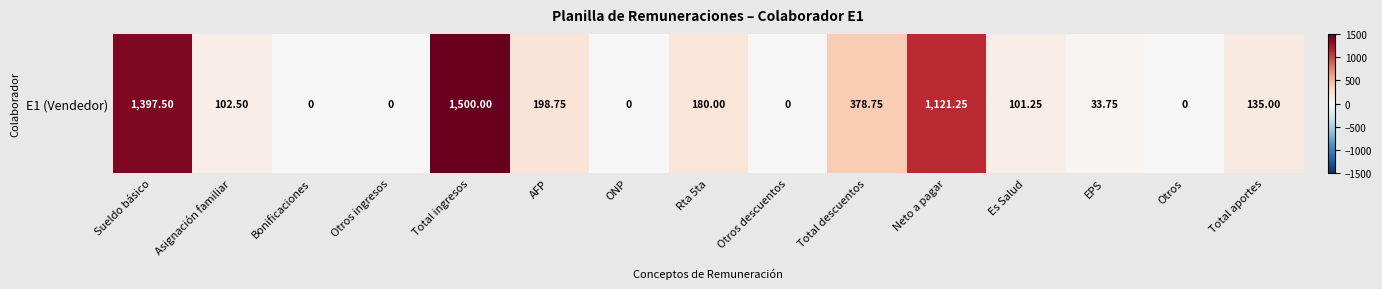

At which category does the chart reach its minimum across all series?

Bonificaciones